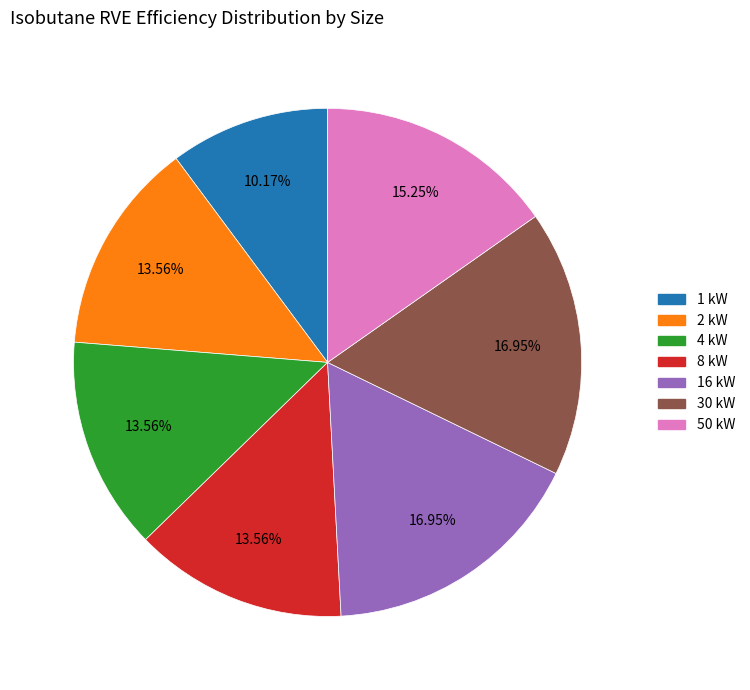

Is it true that 8 kW is 14% of the pie?

True